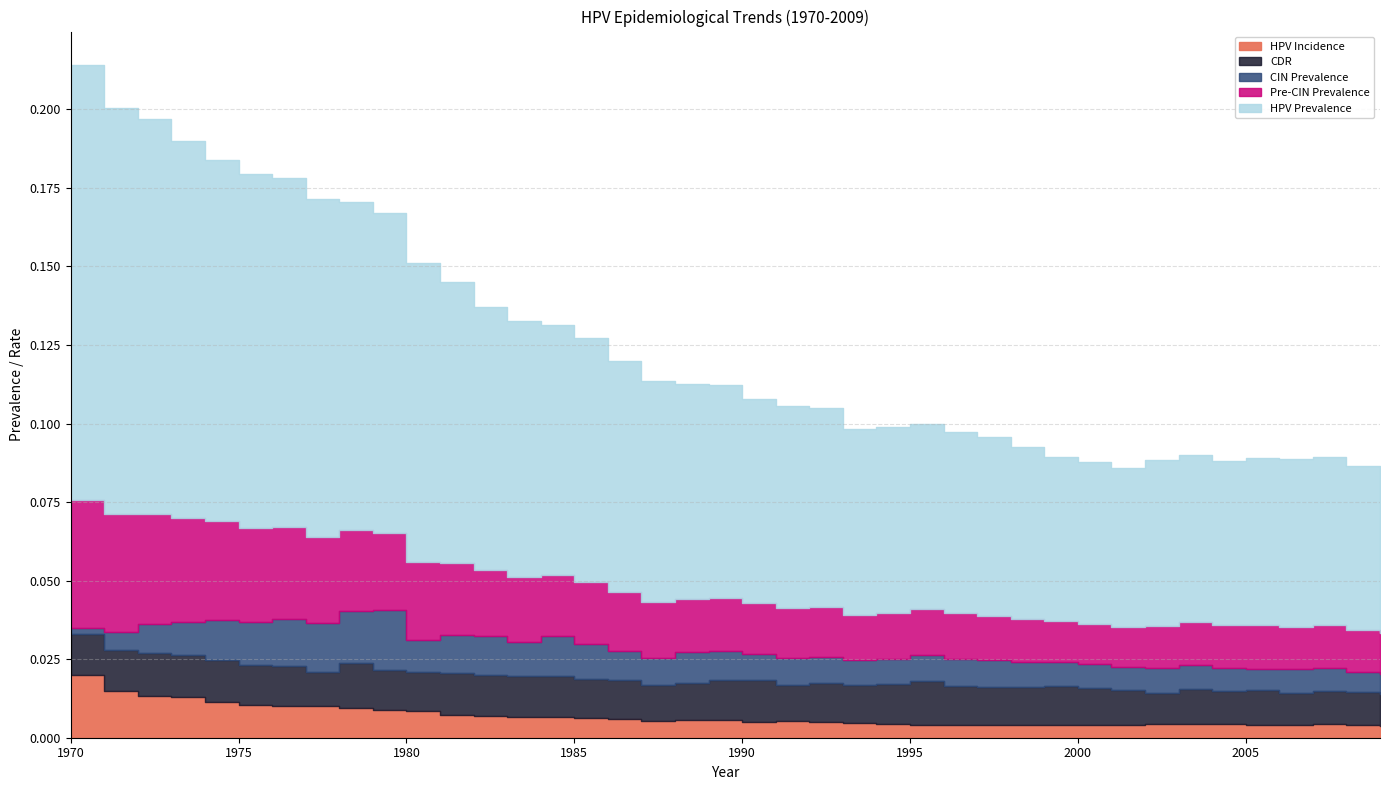

Rank the series at 1998 from highest to lowest value.

hpv_prevalence, precin_prevalence, cdr, cin_prevalence, hpv_incidence